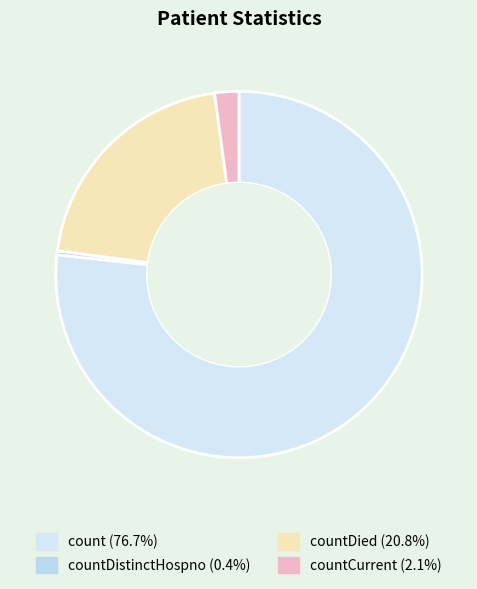

How many segments does this pie chart have?

4